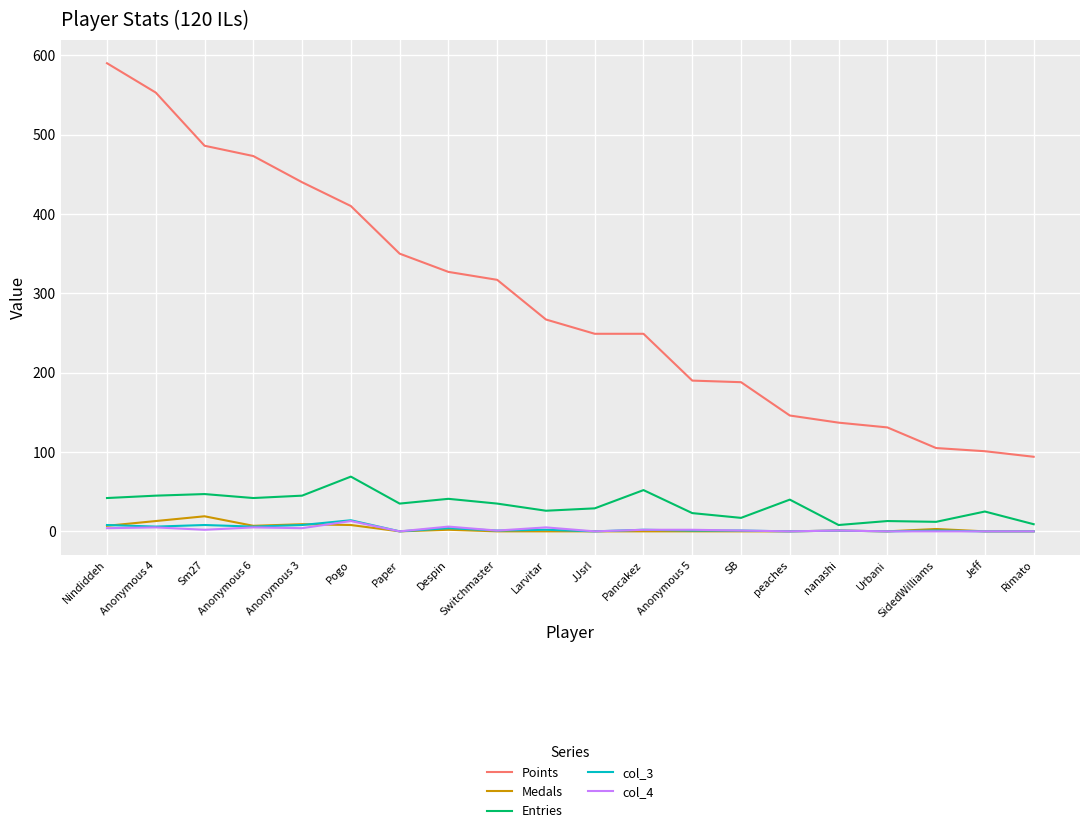

The Points series shows 131 at Urbani. True or false?

True